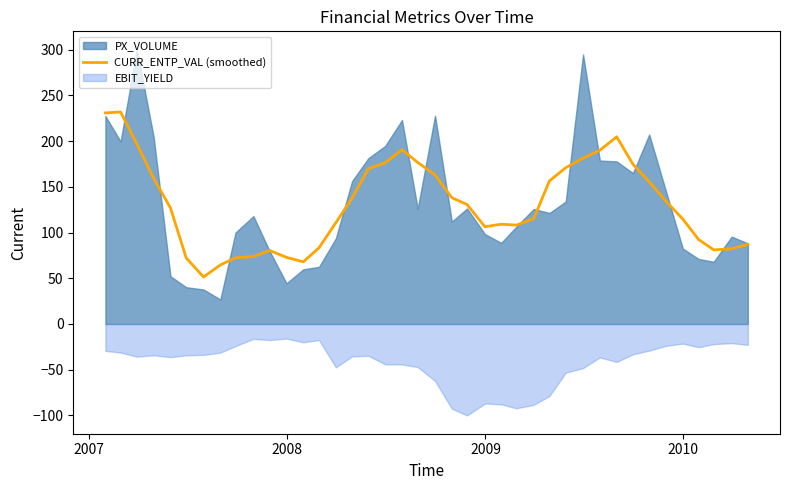

What is the maximum value for CURR_ENTP_VAL (smoothed)?

231.8